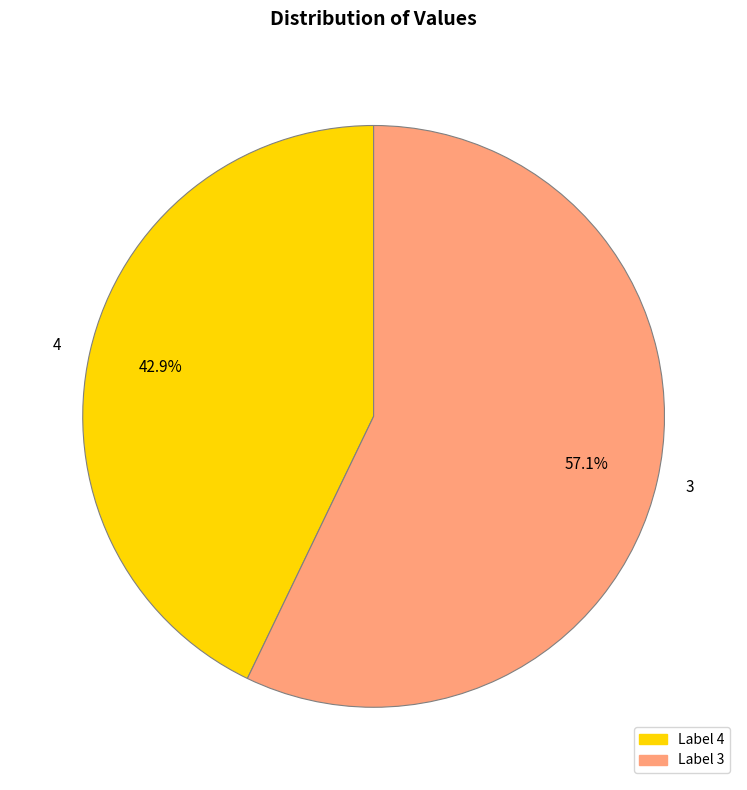

Combined, what portion of the pie is 3 and 4?

100.0%